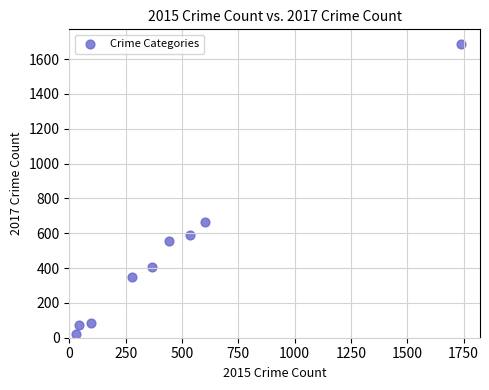

What Y value in the scatter plot is closest to 854?

666